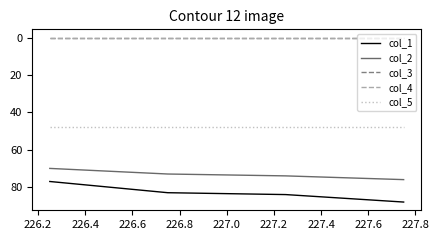

What is the highest value of the col_1 series?

88.0